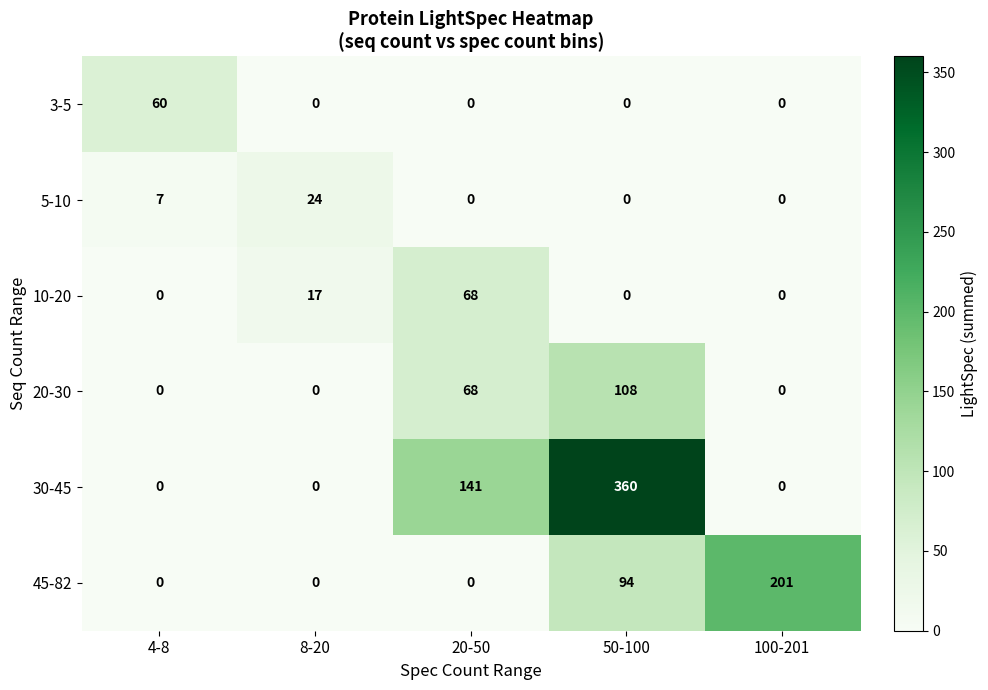

Reading left to right, extract all data points from this chart.

3-5: 60	0	0	0	0
5-10: 7	24	0	0	0
10-20: 0	17	68	0	0
20-30: 0	0	68	108	0
30-45: 0	0	141	360	0
45-82: 0	0	0	94	201